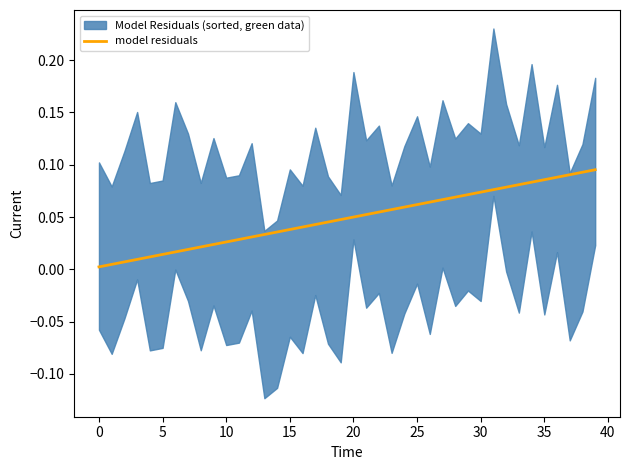

The value at 18 is 0.1. True or false?

False